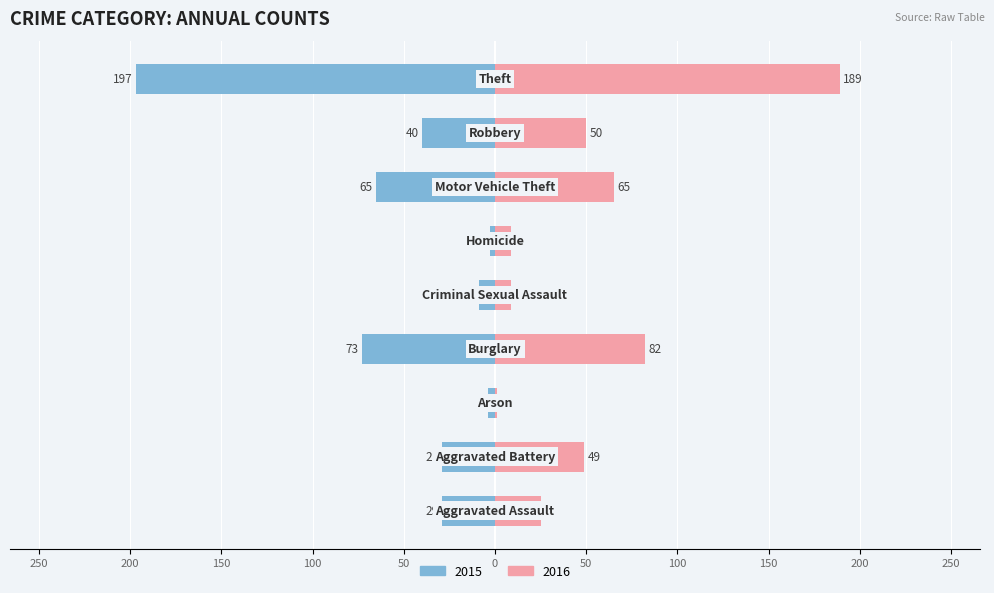

What is the difference between the maximum and minimum values in the Left (2015) series?

194